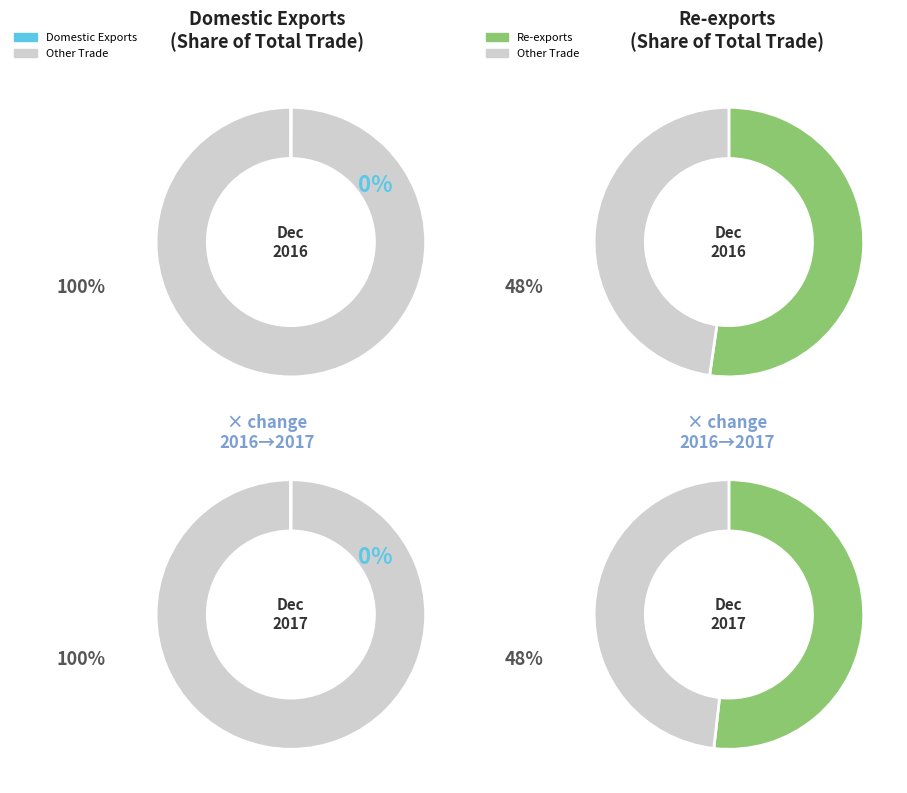

True or false: Domestic Exports accounts for 0% of the total.

True